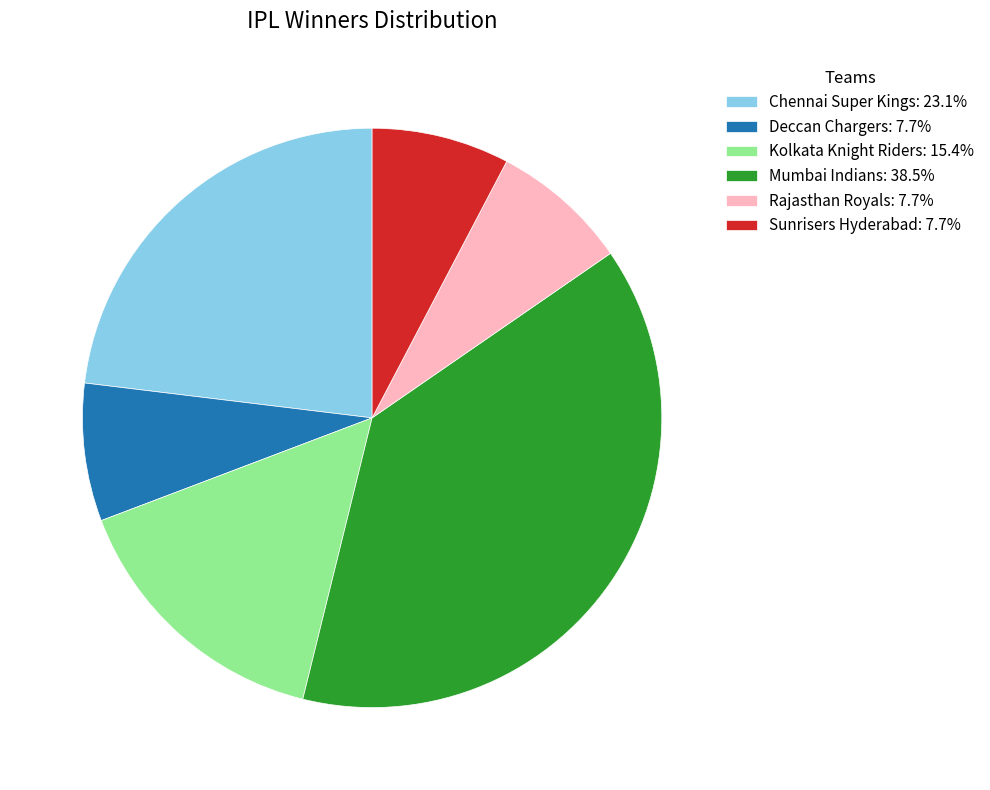

How many segments does this pie chart have?

6